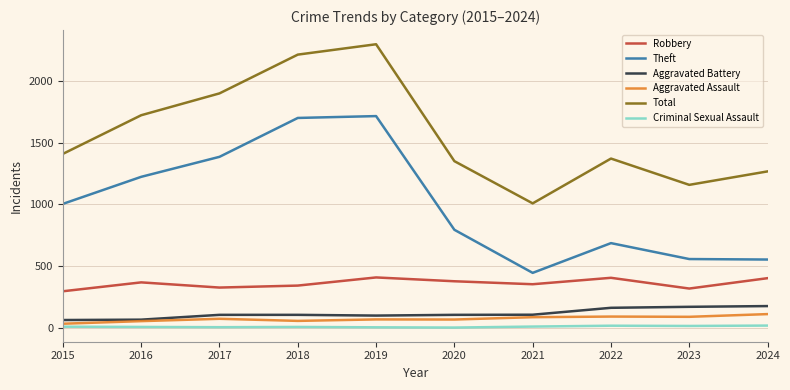

Which series changed the most between 2021 and 2022?

Total